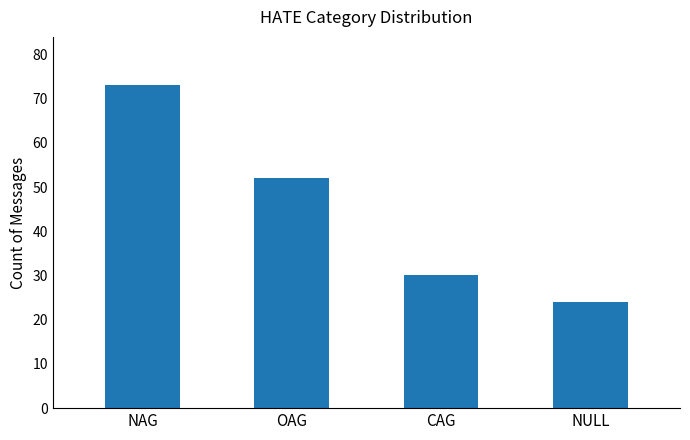

What is the value of the 4th bar from the left?

24